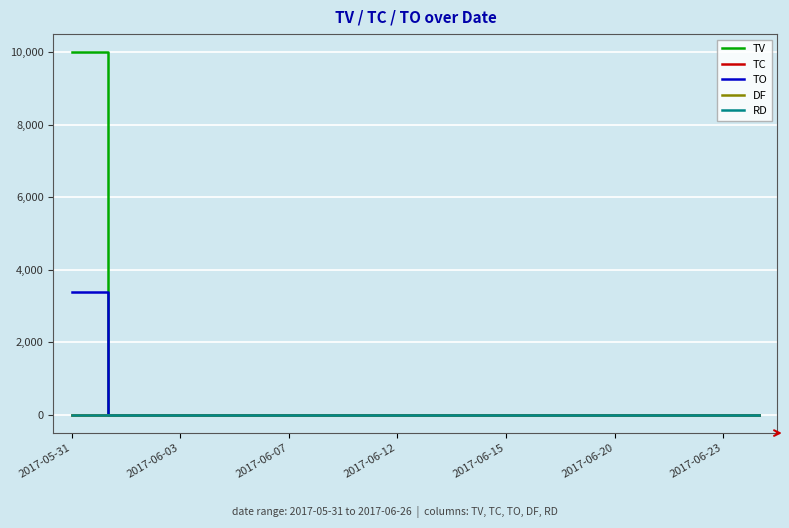

True or false: TV and DF intersect in this chart.

False